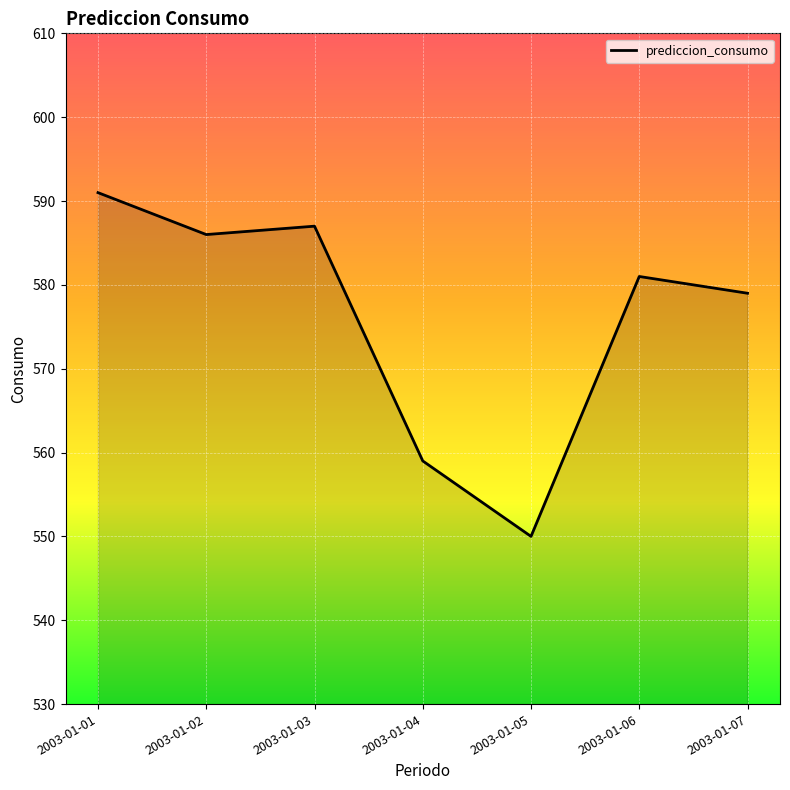

True or false: the data has more than 0 interior local peaks.

True